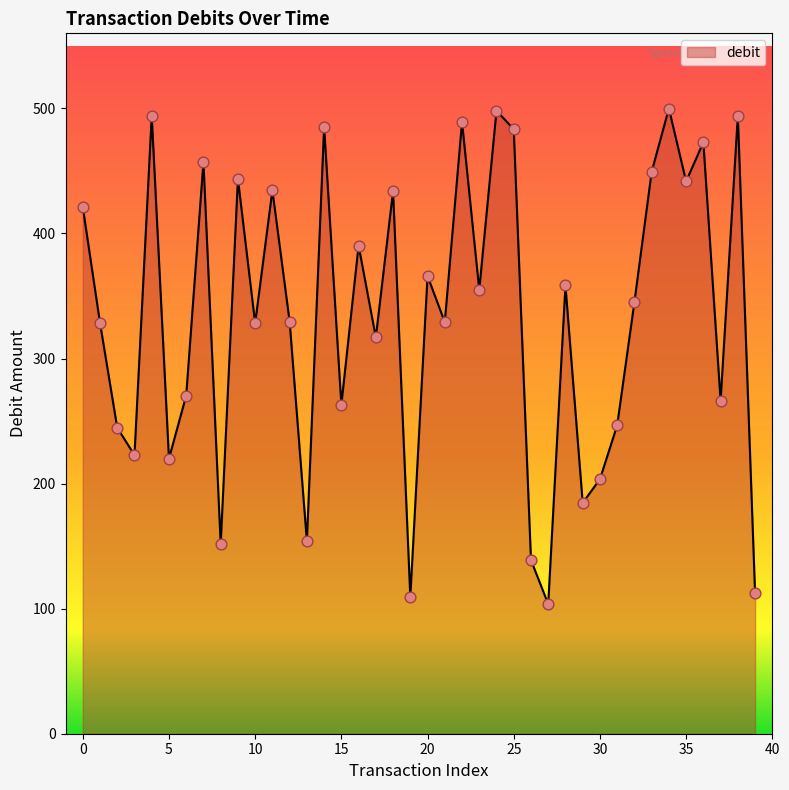

What is the greatest value displayed?

499.9